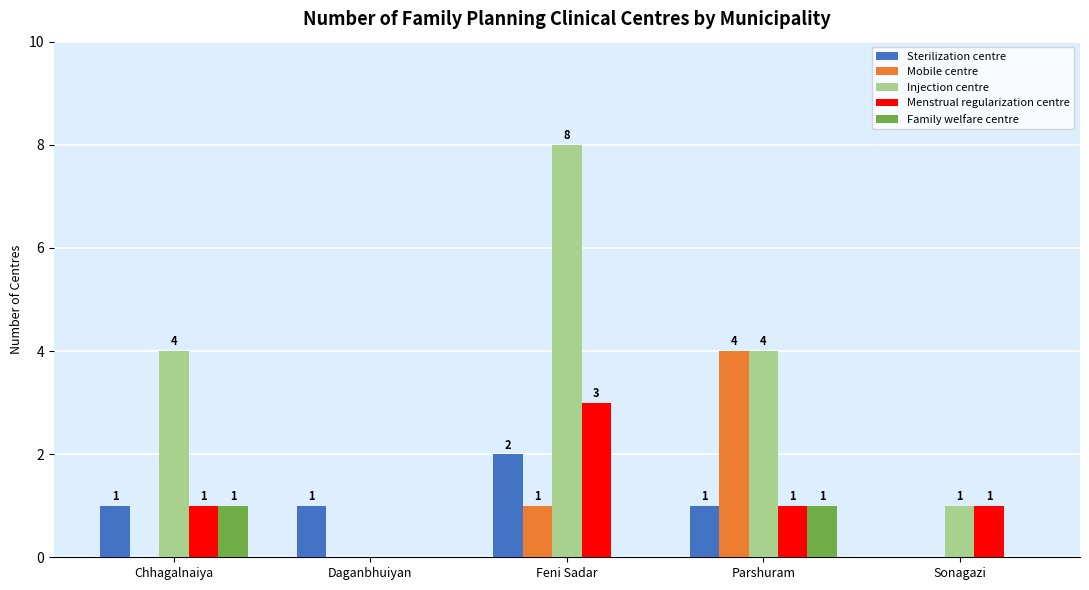

What is the difference between the Mobile centre values at Sonagazi and Feni Sadar?

1